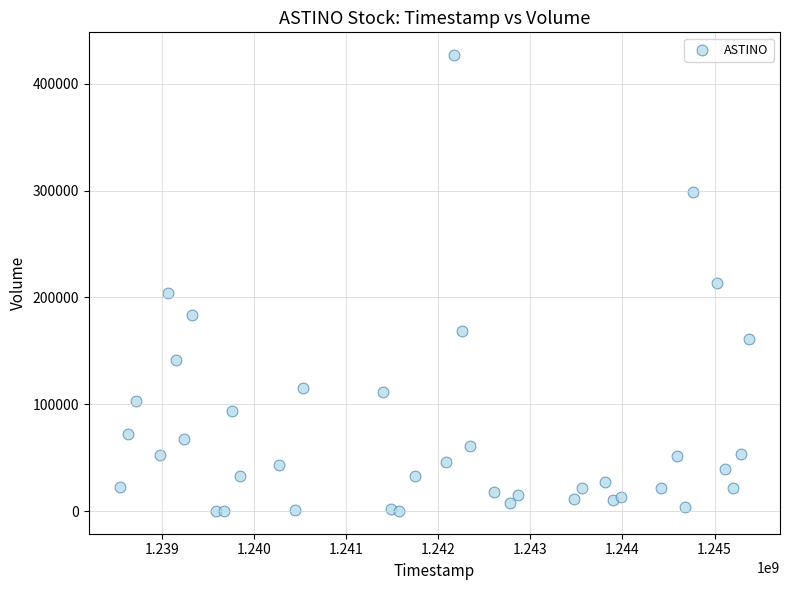

What is the range of Y values (max minus min)?

426622